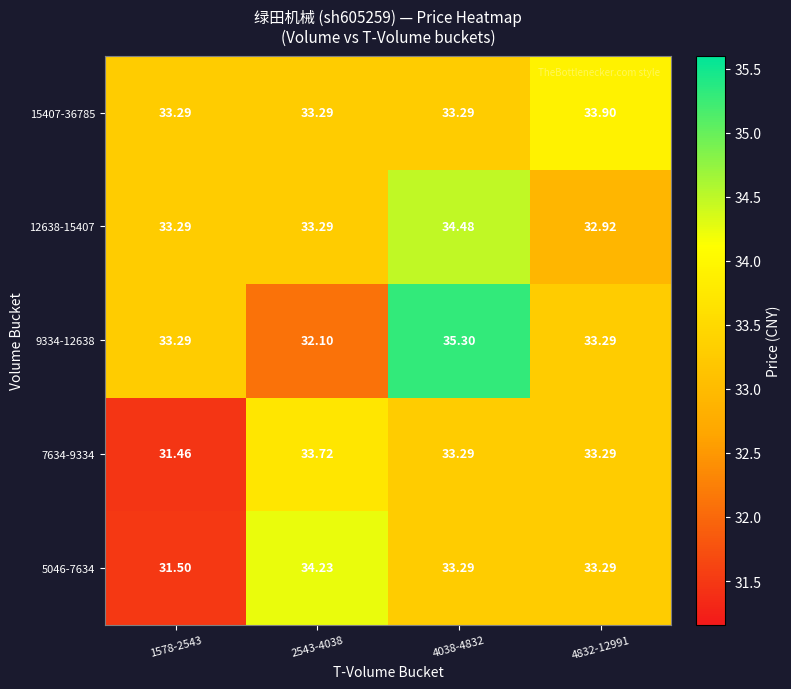

Is the value of 5046-7634 at 2543-4038 greater than the value of 15407-36785 at 1578-2543?

Yes